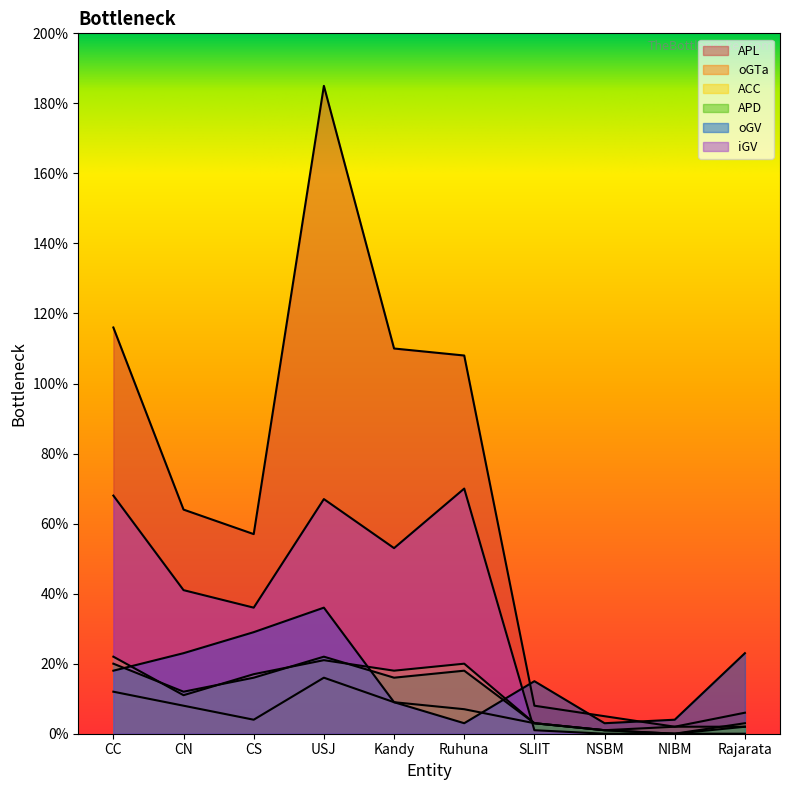

Between CC and Kandy, which is larger?

CC